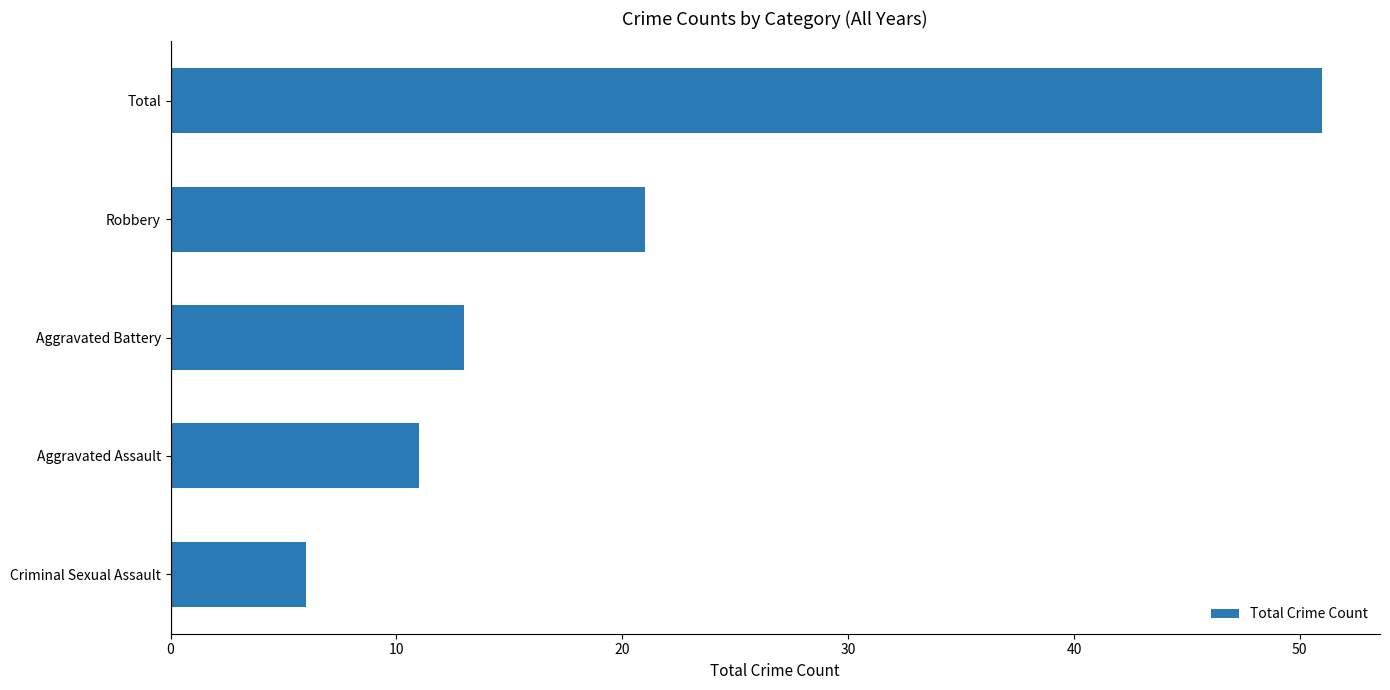

What is the sum of all values?

102